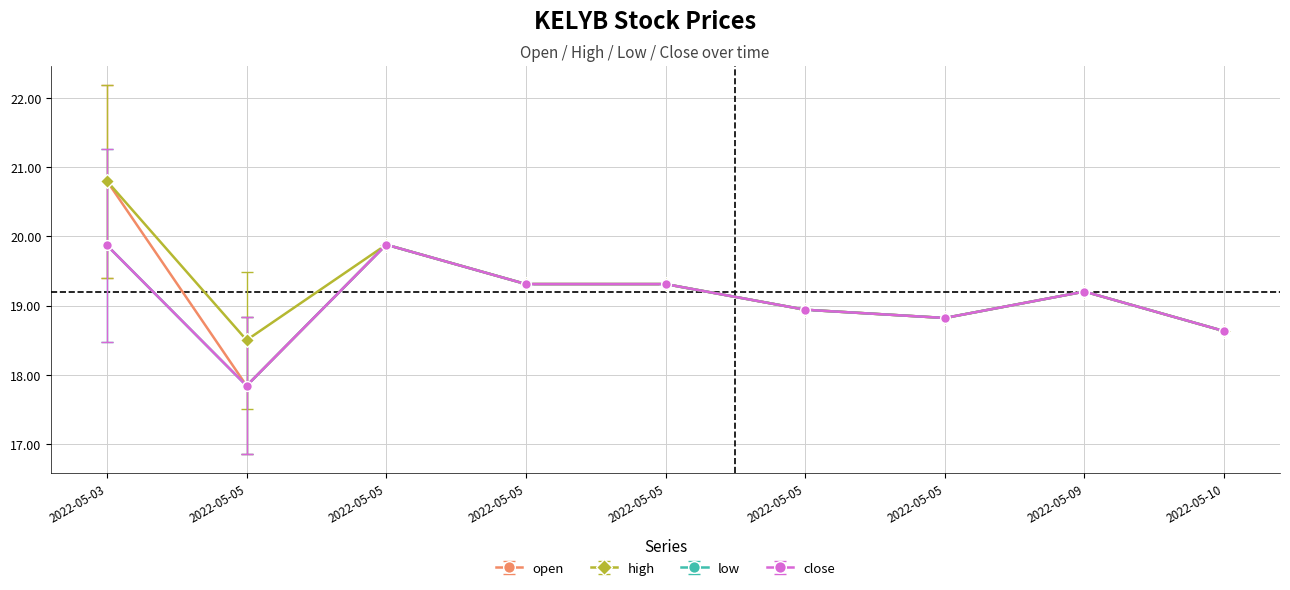

How many values in the low series are below 19?

4